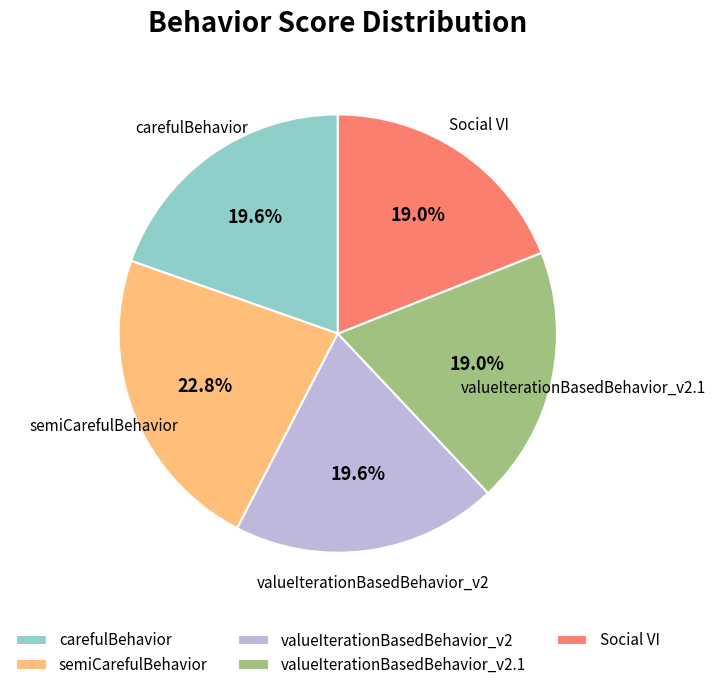

To the nearest percent, what is the difference between the largest and smallest slice percentages?

4%